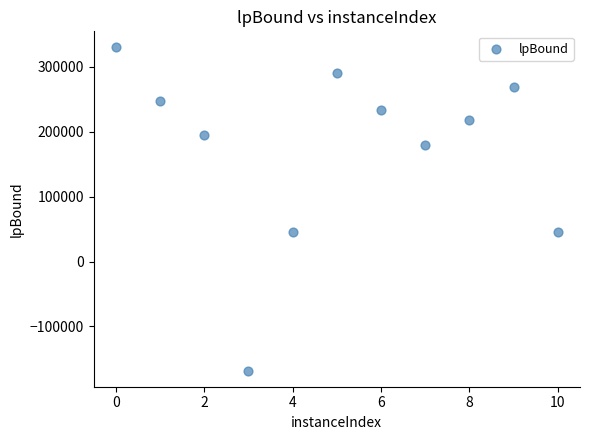

What is the average X value?

5.0